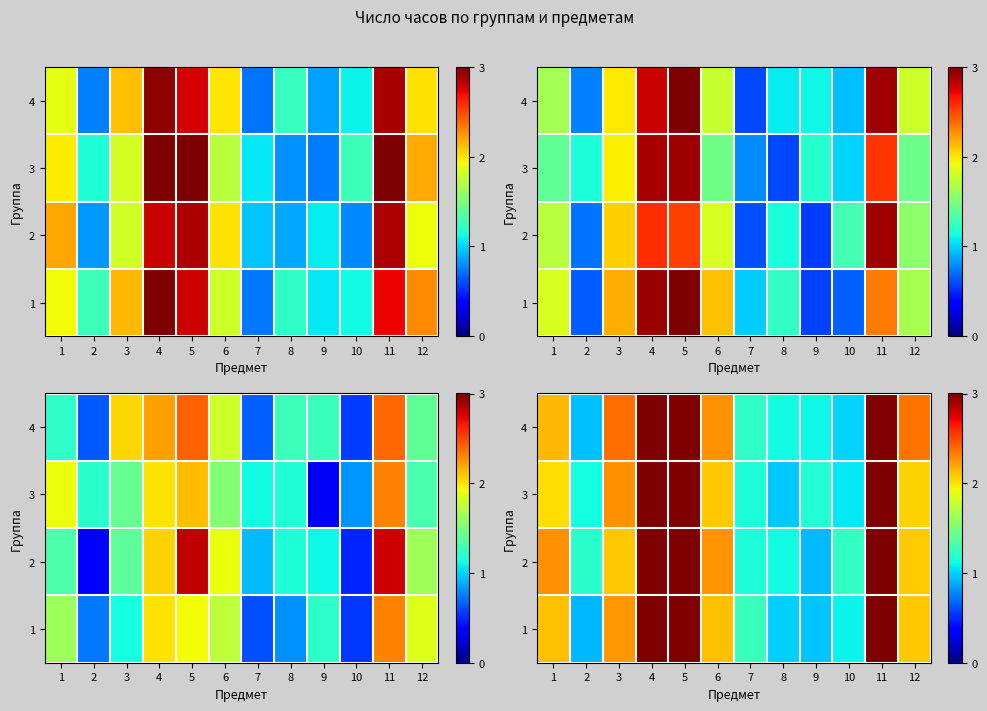

What is the sum of all 1 values?

23.7